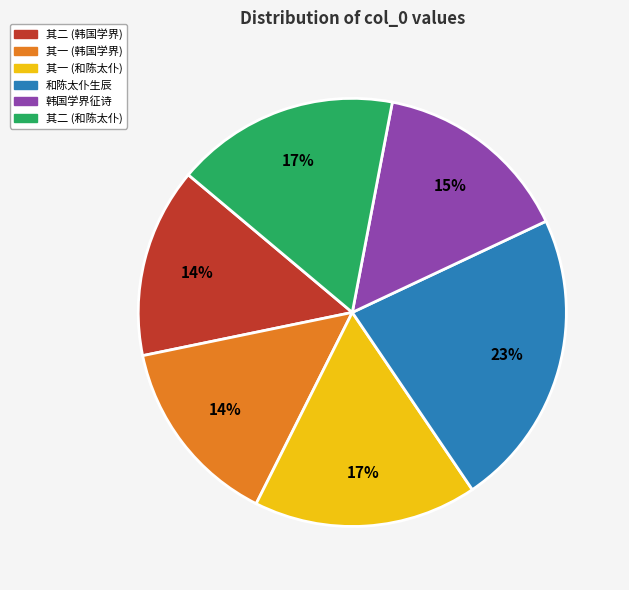

Is there a majority slice in this chart?

No